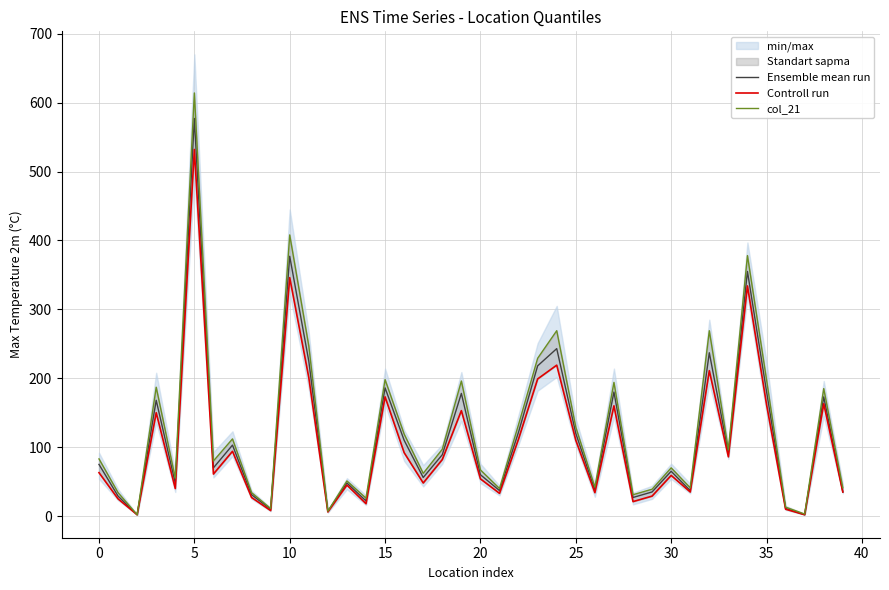

The Ensemble mean run series shows 181 at 35. True or false?

True